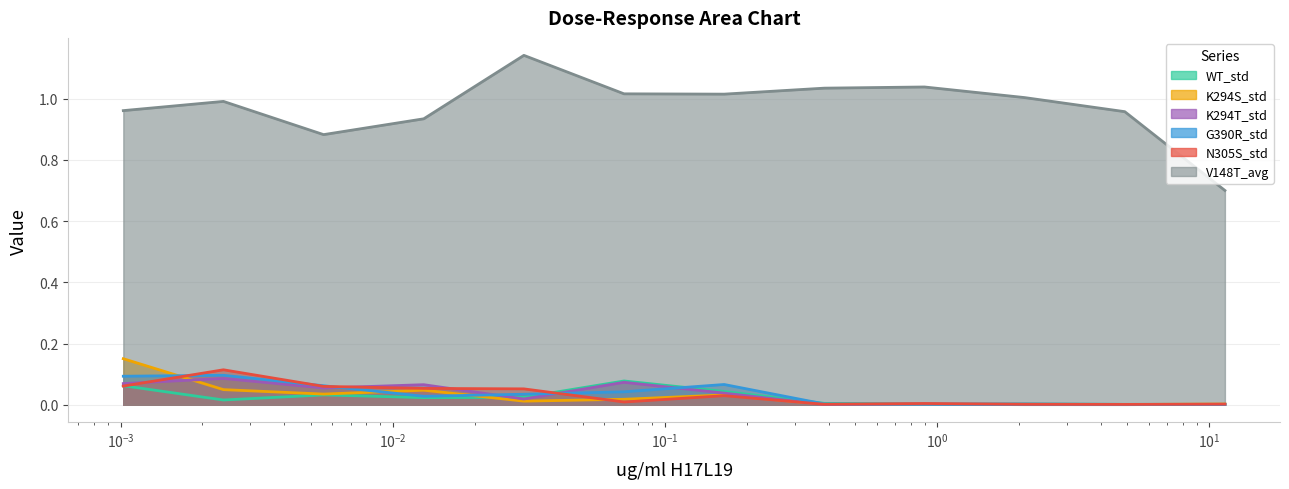

Is it true that N305S_std equals 0.1 at 0.0023890437009074527?

True